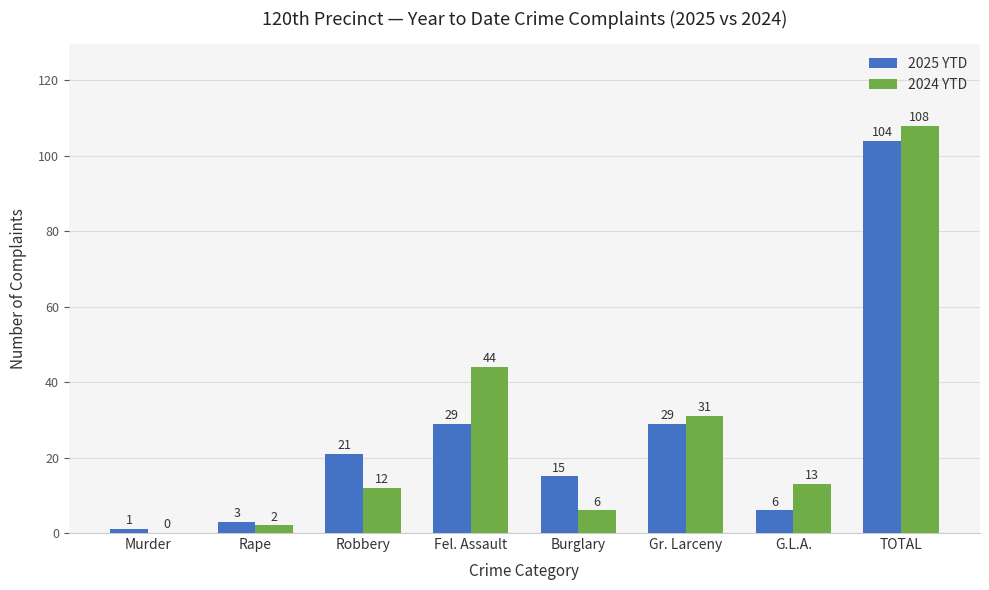

What is the sum of the 2024 YTD values at G.L.A. and Murder?

13